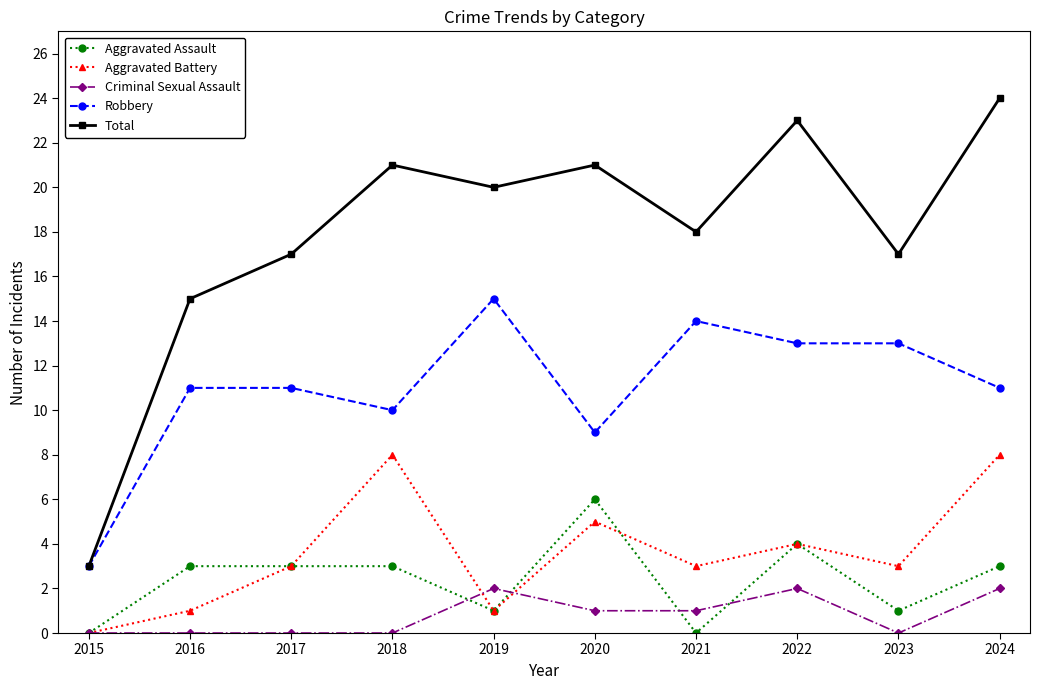

Reading left to right, list all the values displayed in this chart.

Aggravated Assault: 0	3	3	3	1	6	0	4	1	3
Aggravated Battery: 0	1	3	8	1	5	3	4	3	8
Criminal Sexual Assault: 0	0	0	0	2	1	1	2	0	2
Robbery: 3	11	11	10	15	9	14	13	13	11
Total: 3	15	17	21	20	21	18	23	17	24